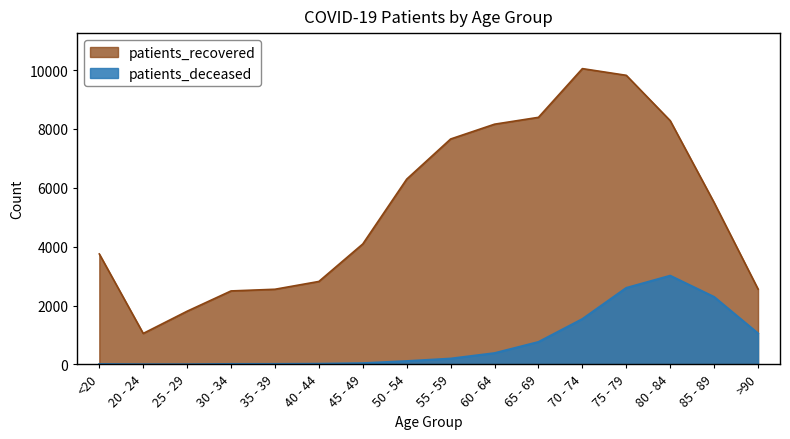

What position from the right is 25 - 29?

14